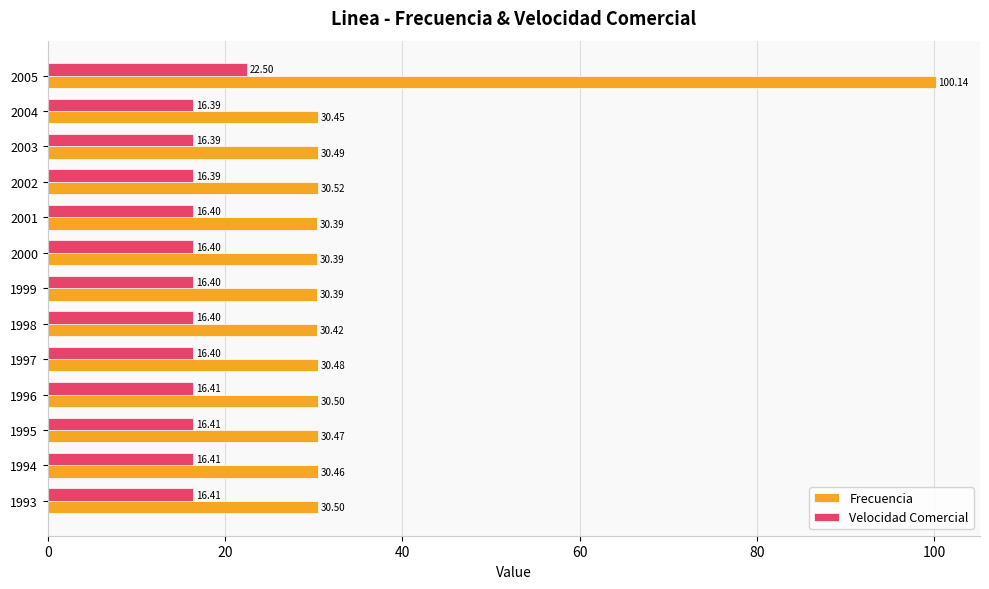

What is the difference between the maximum and minimum values in the Velocidad Comercial series?

6.1